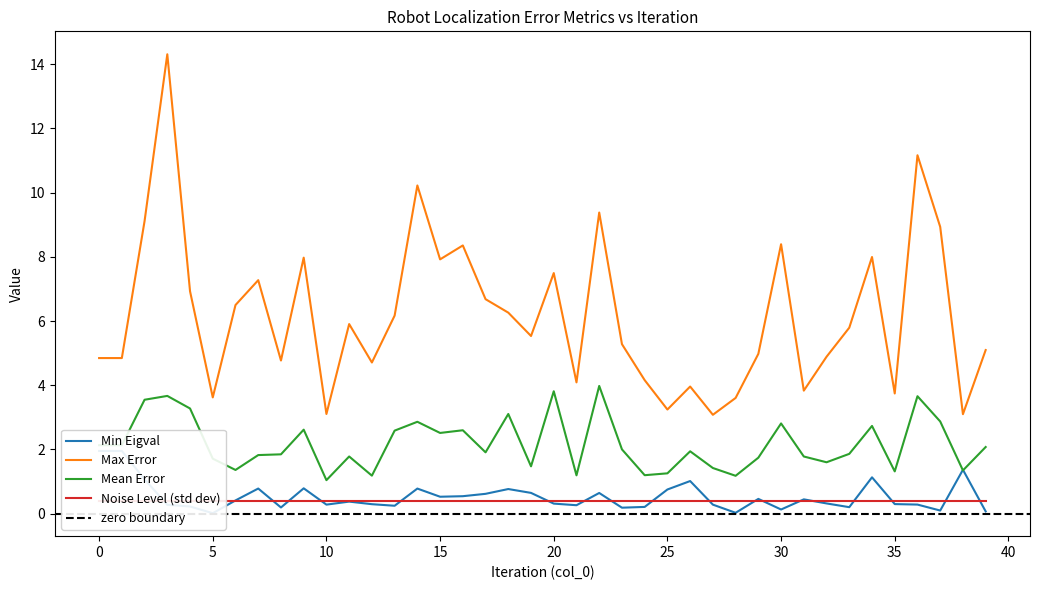

What is the approximate value of Min Eigval at 0?

2.0